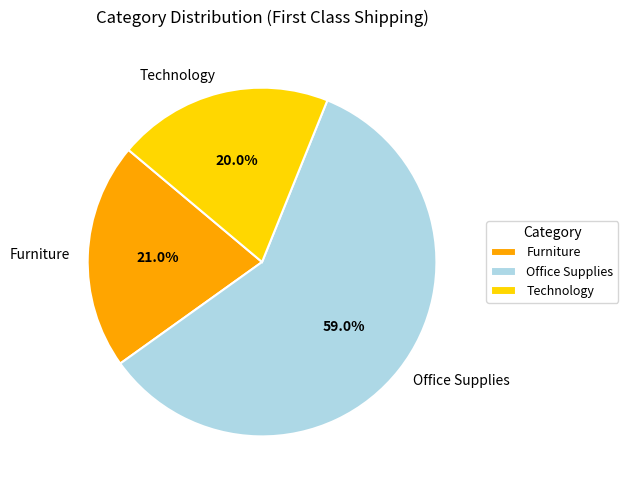

Rank the categories by value from lowest to highest.

Technology, Furniture, Office Supplies